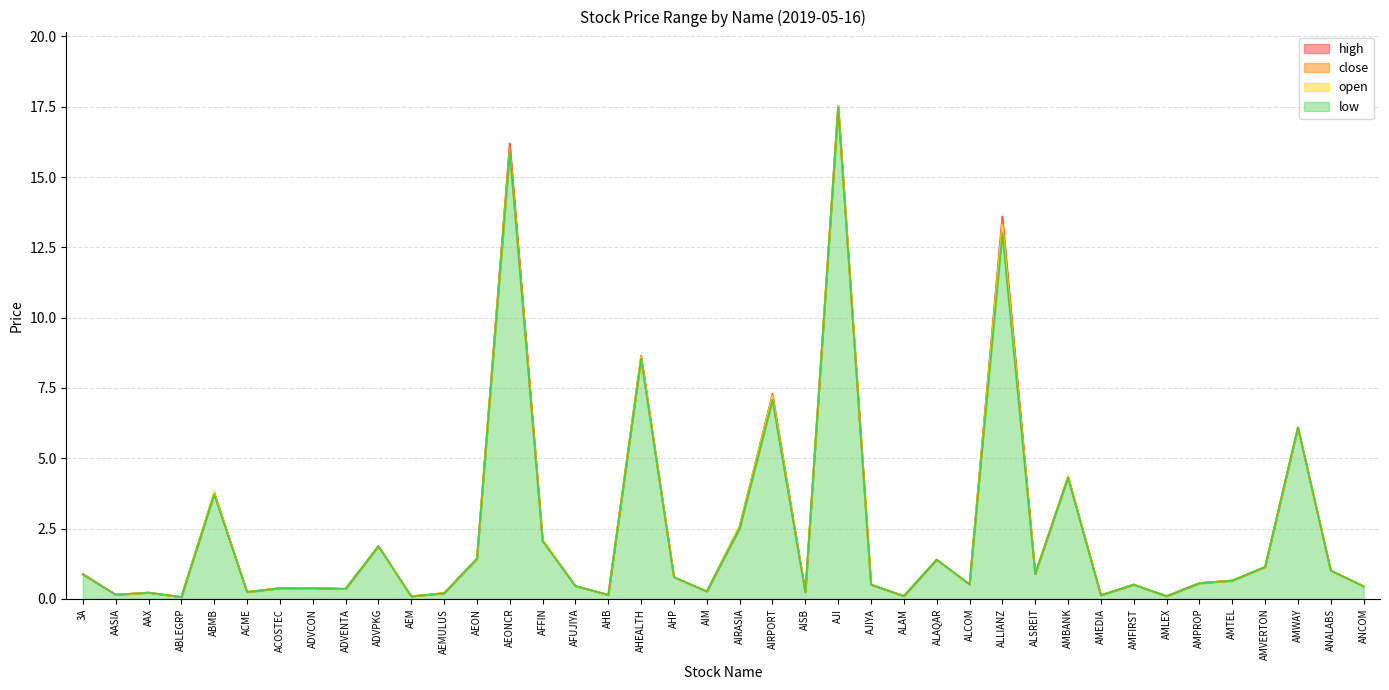

What is the value of the high point at the 27th from the left?

1.4